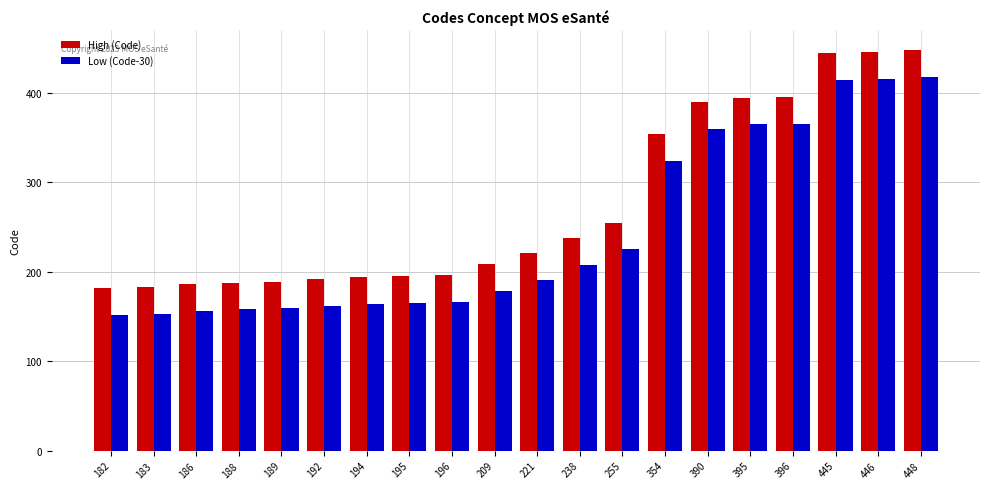

What is the minimum value shown in the chart?

152